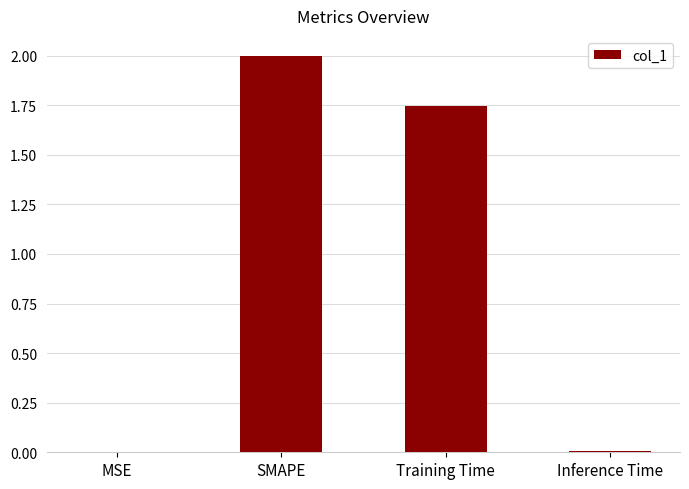

The value at MSE is 0.0. True or false?

True